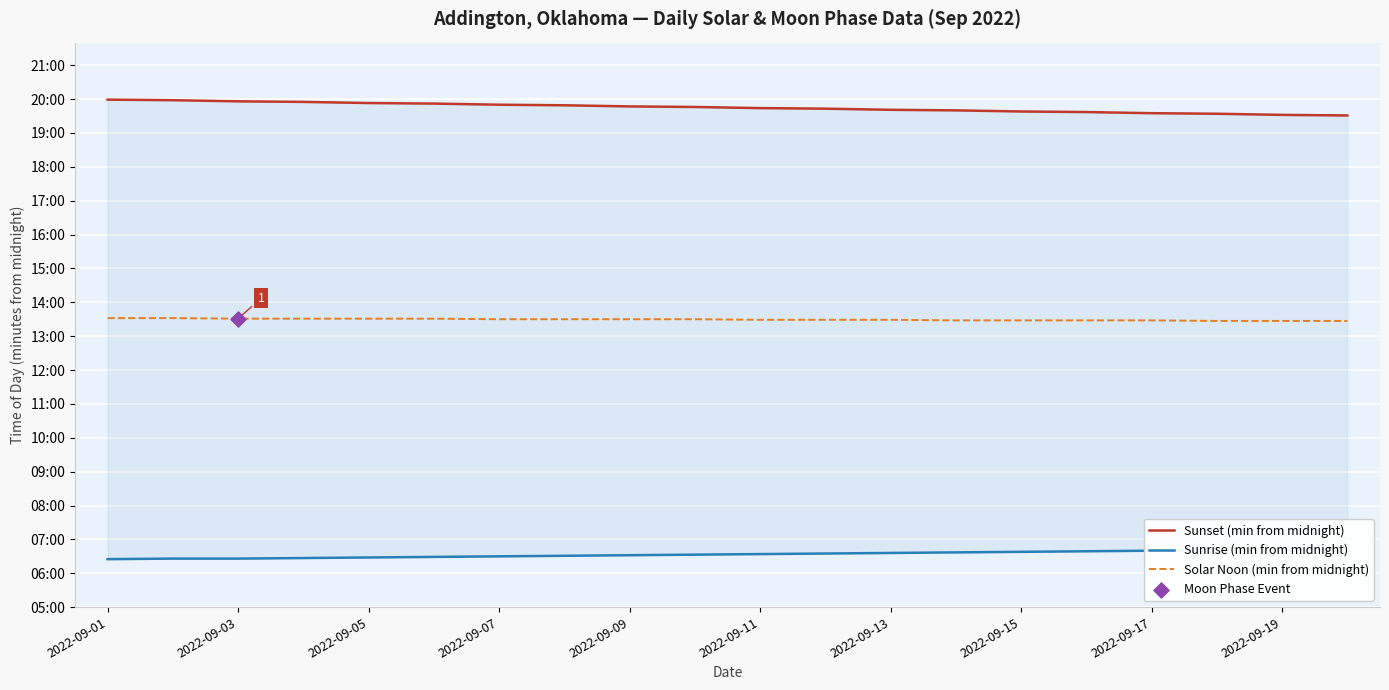

Which series contains the highest Y value?

Sunset (min from midnight)